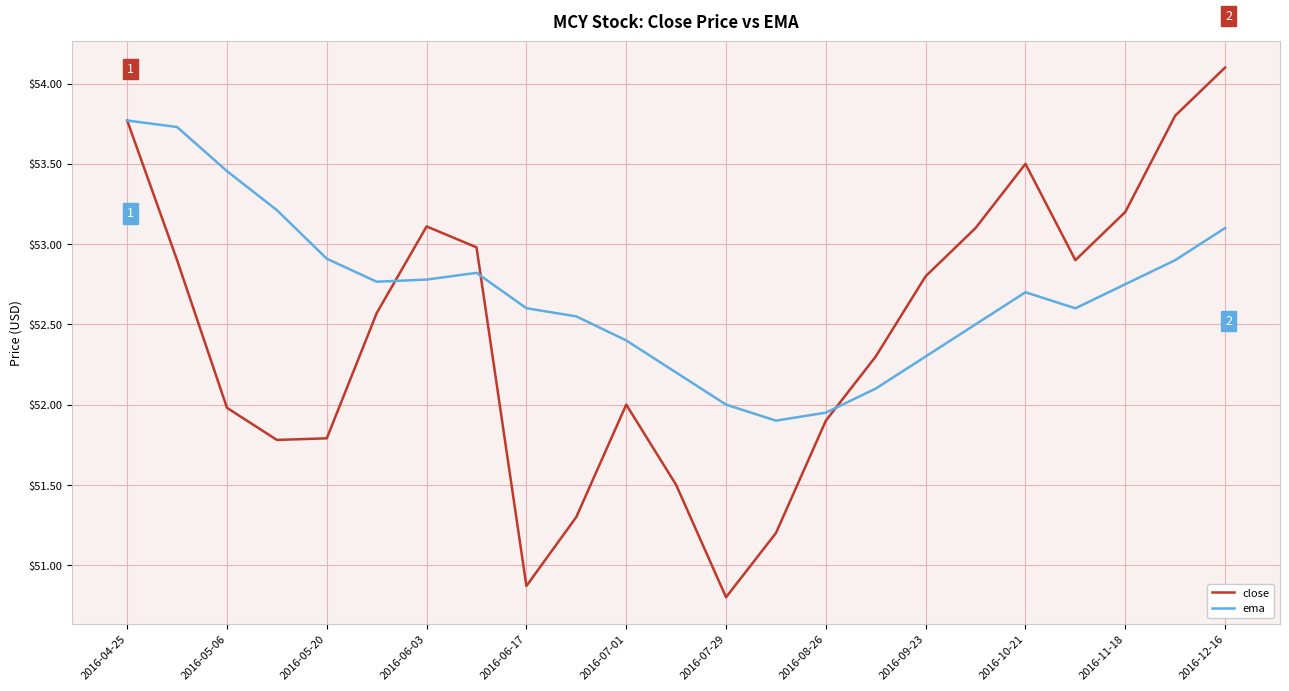

What is the minimum value shown in the chart?

50.8